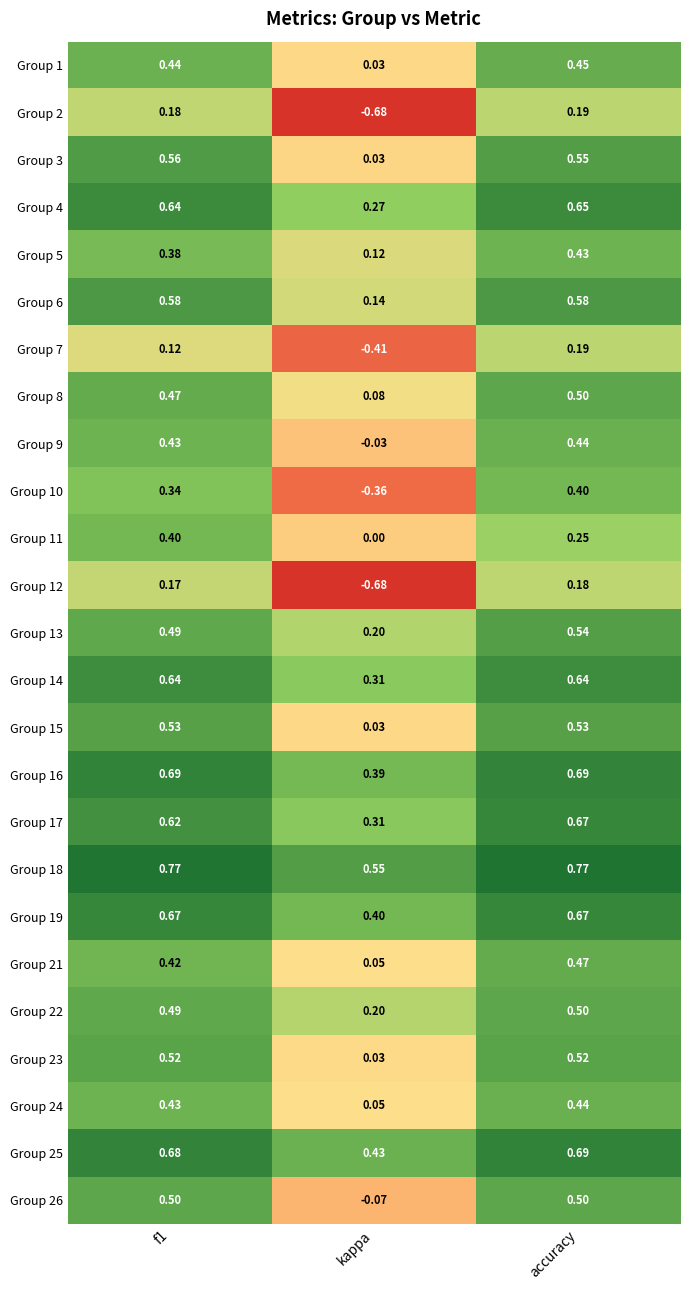

At how many categories does at least one series exceed 0?

3